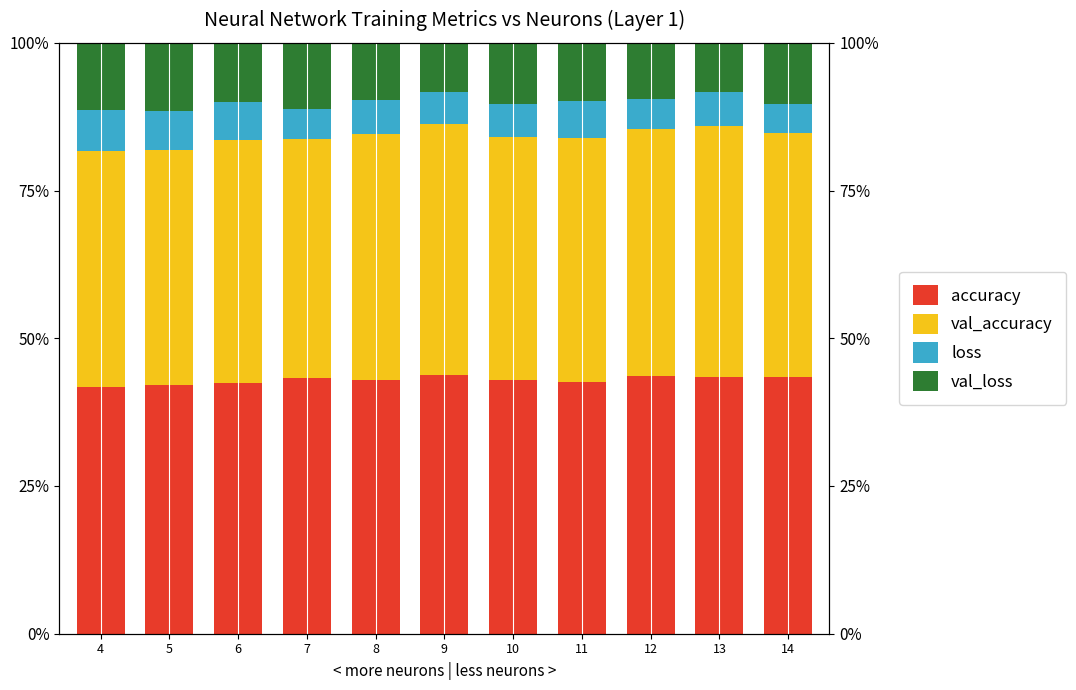

Which series has the largest total across all categories?

accuracy